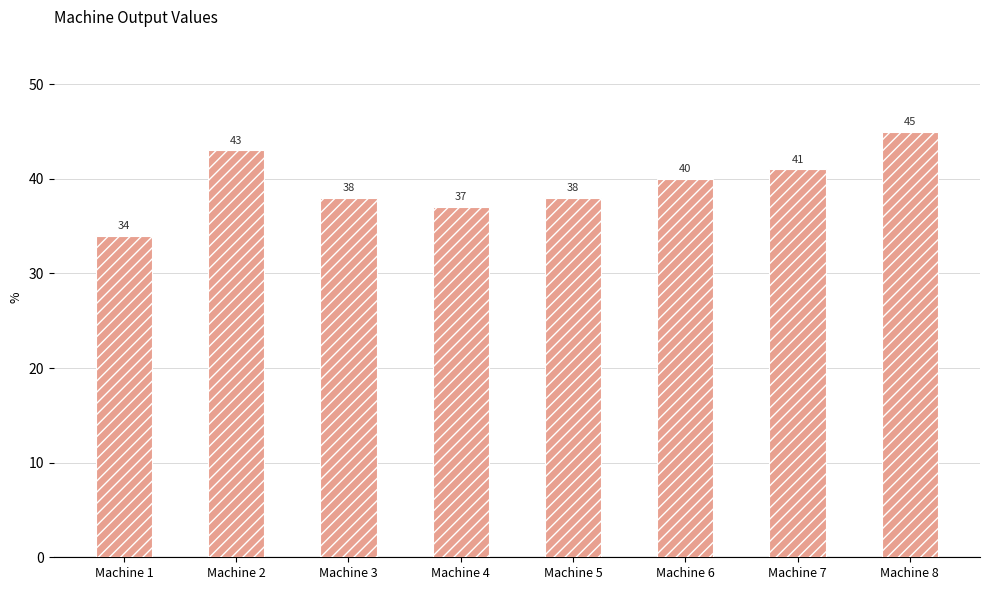

What value does the data have at Machine 5, to the nearest 5?

40